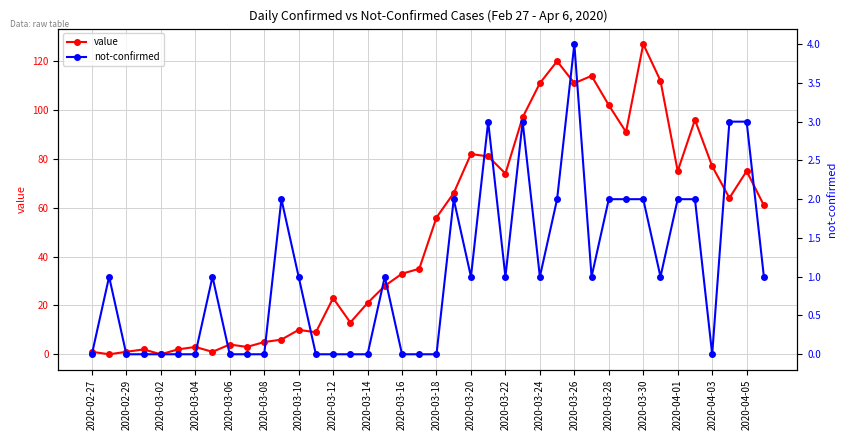

Does the chart display data point markers on the line(s)?

Yes